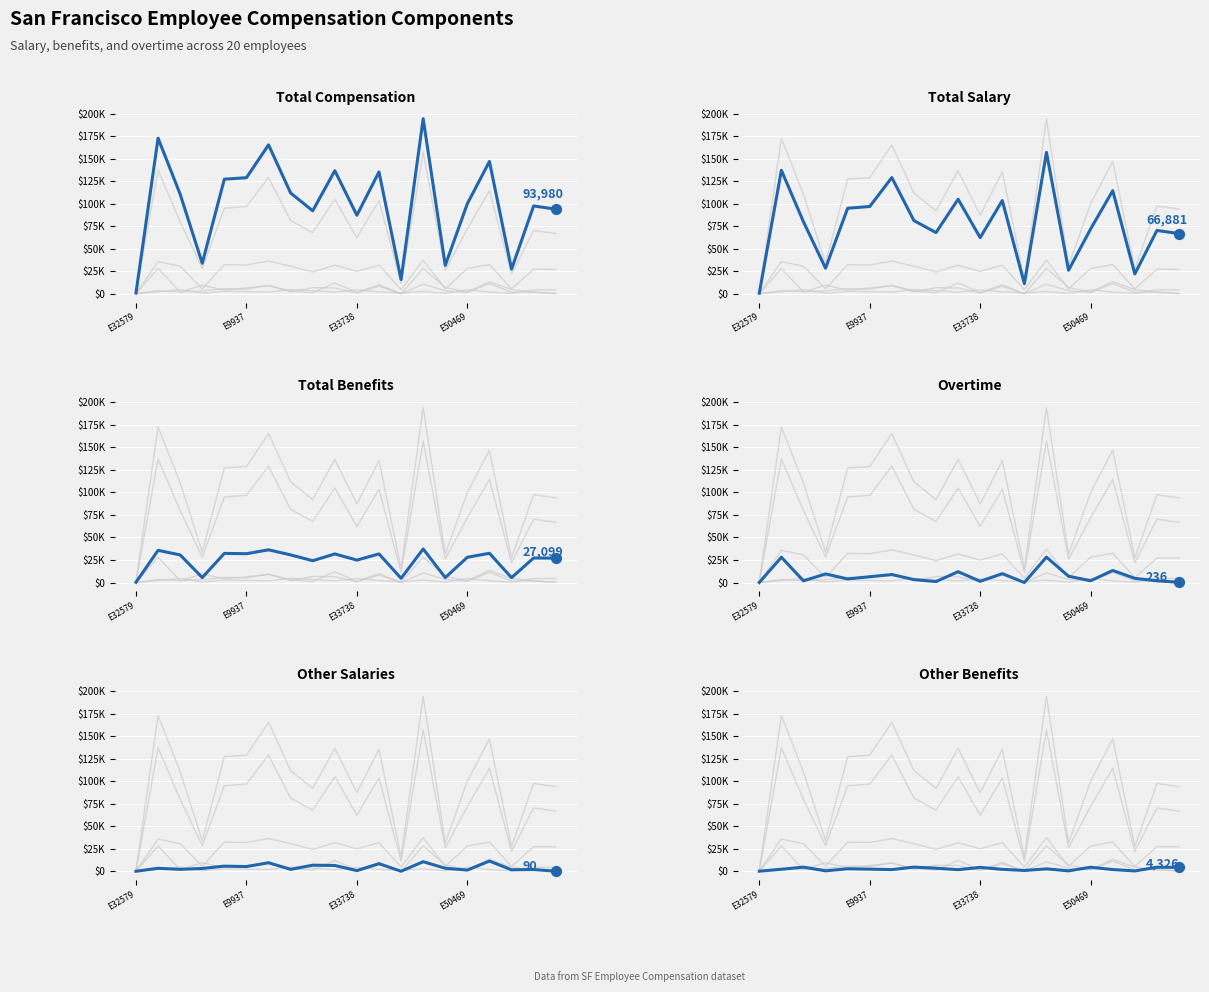

Which series contains the highest Y value?

Total Compensation